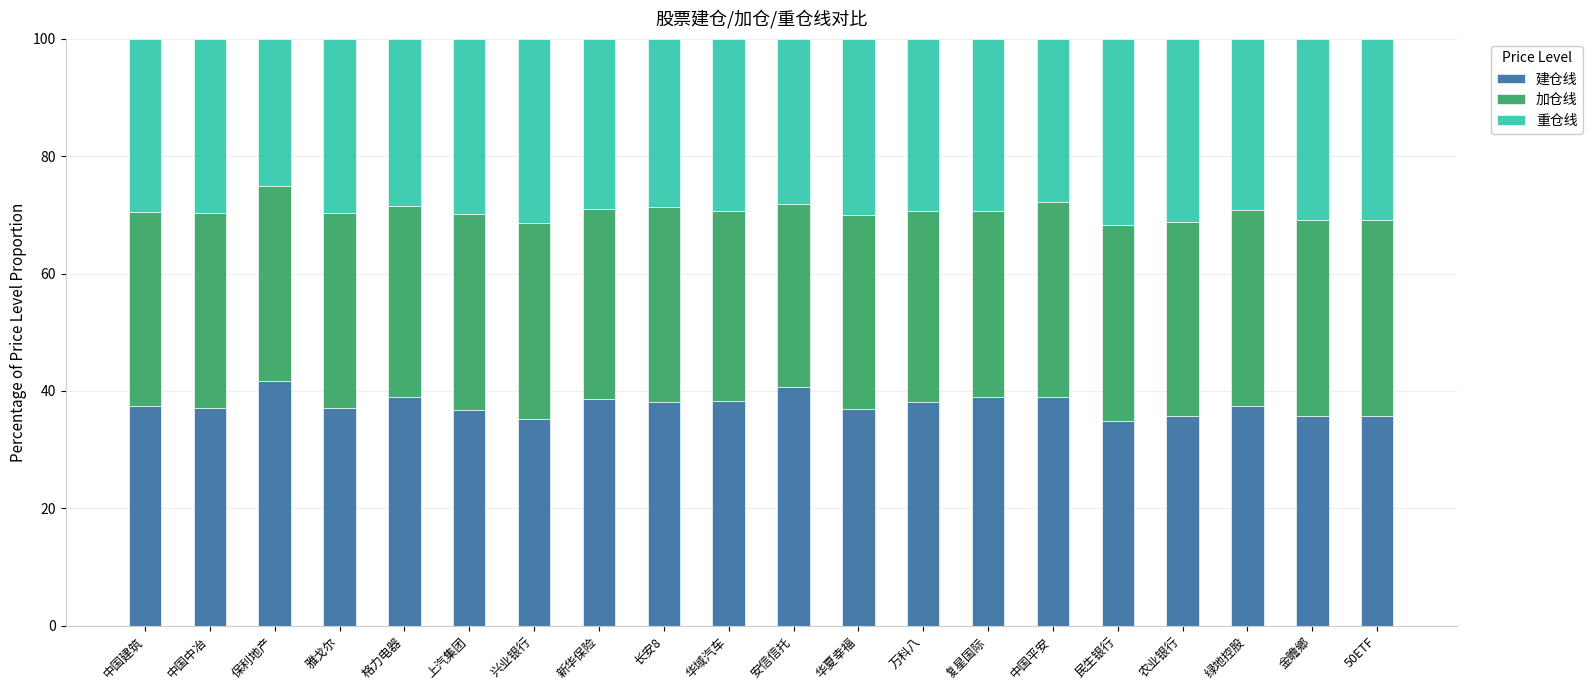

What are all the series names shown in the legend?

建仓线, 加仓线, 重仓线